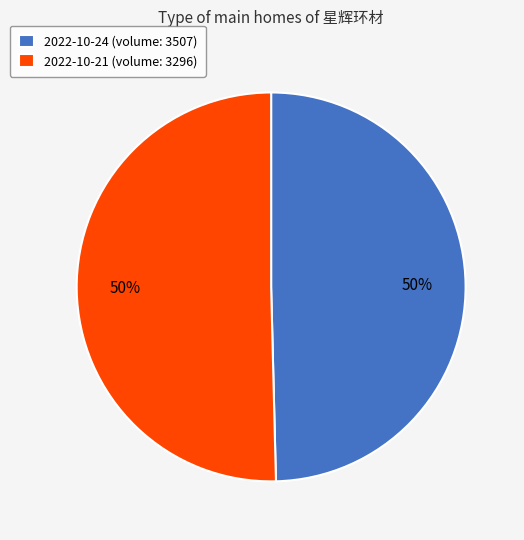

Approximately how many times larger is the value at 2022-10-21 (volume: 3296) compared to 2022-10-24 (volume: 3507)?

1.0